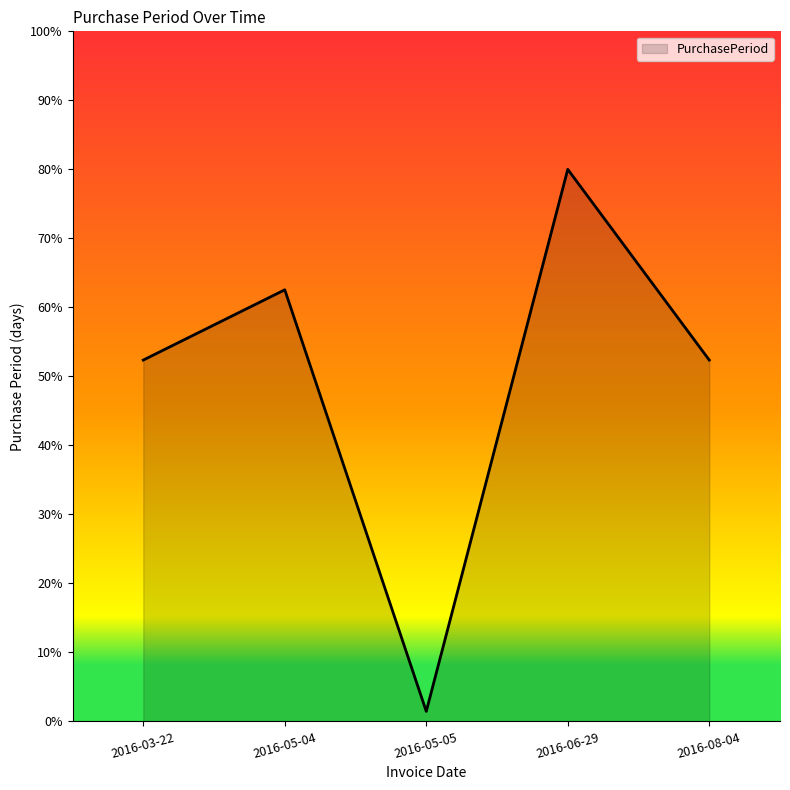

Which has a higher value, 2016-05-04 or 2016-06-29?

2016-06-29